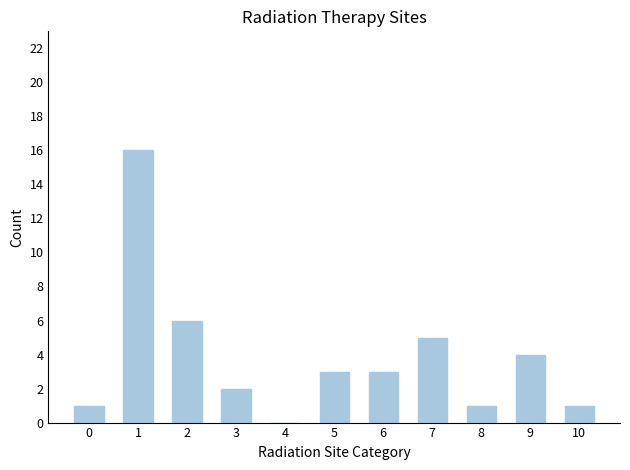

Which label corresponds to the largest value in the chart?

1